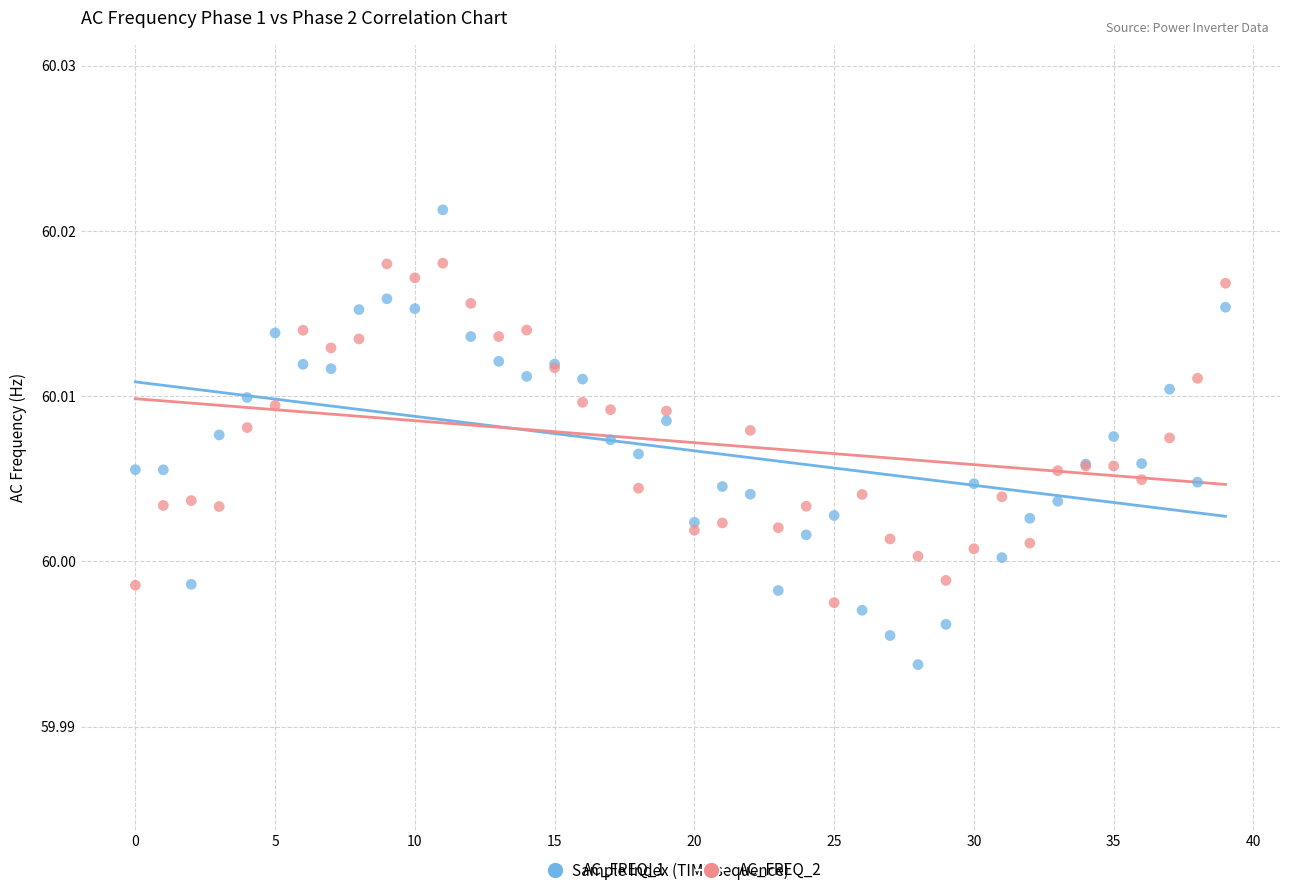

Which series has the widest spread of Y values?

AC_FREQ_1